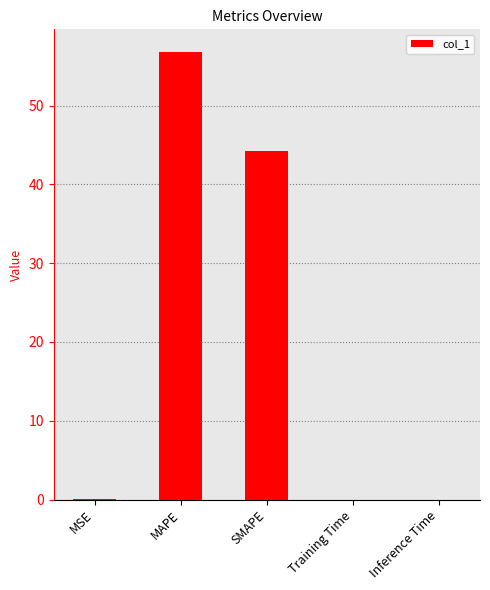

What is the sum of the values at MAPE and Inference Time?

56.8